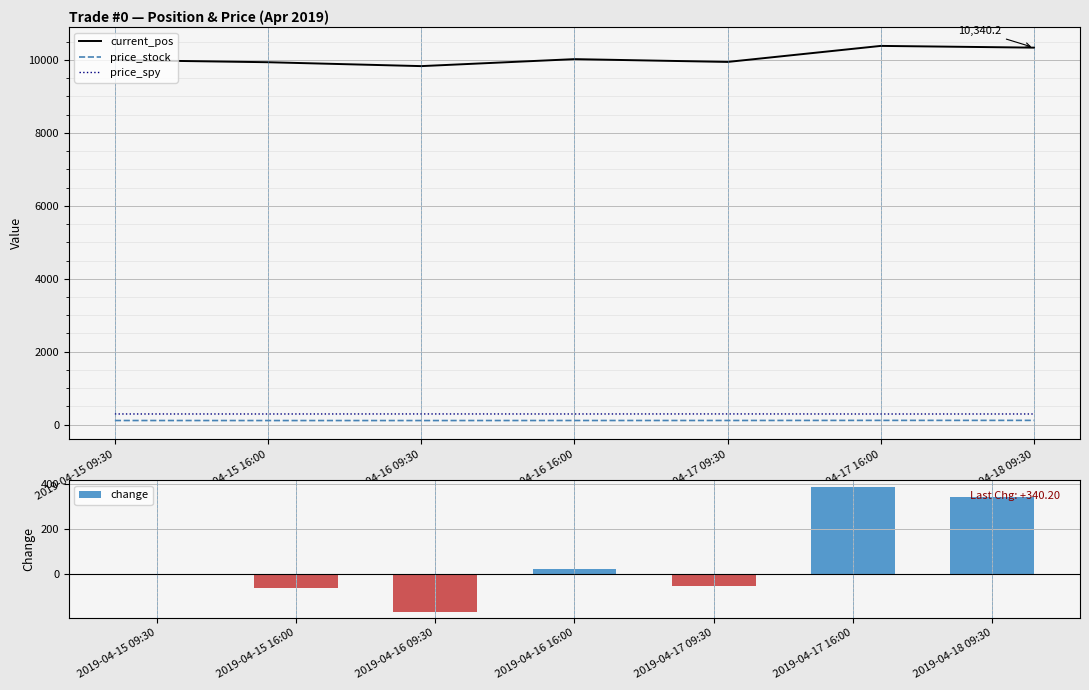

What is the sum of the current_pos values at 2019-04-17 16:00 and 2019-04-15 16:00?

20328.0